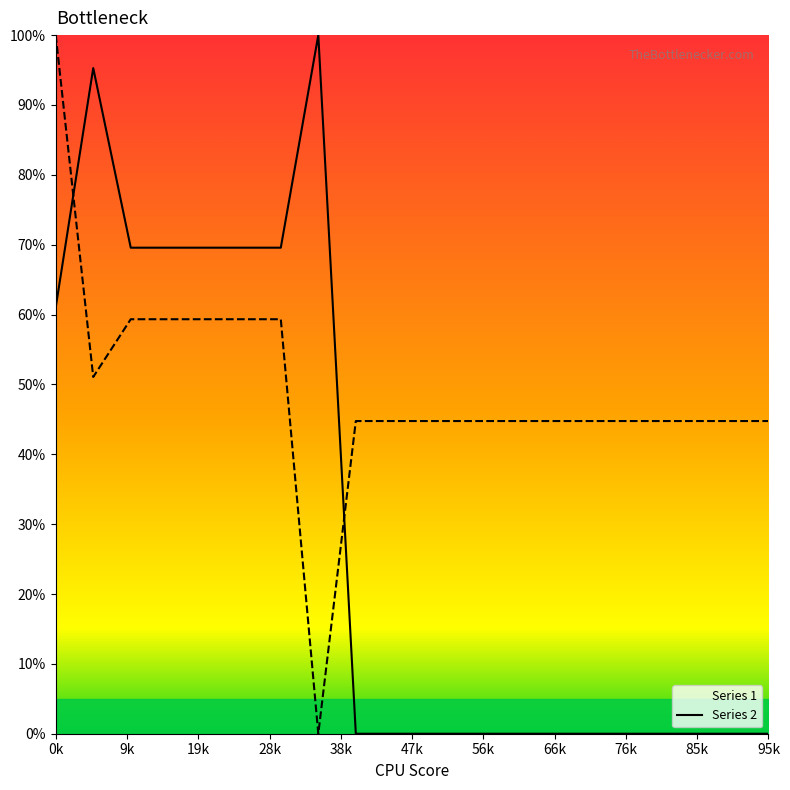

List the series in order of their overall mean, lowest first.

Series 1, Series 2